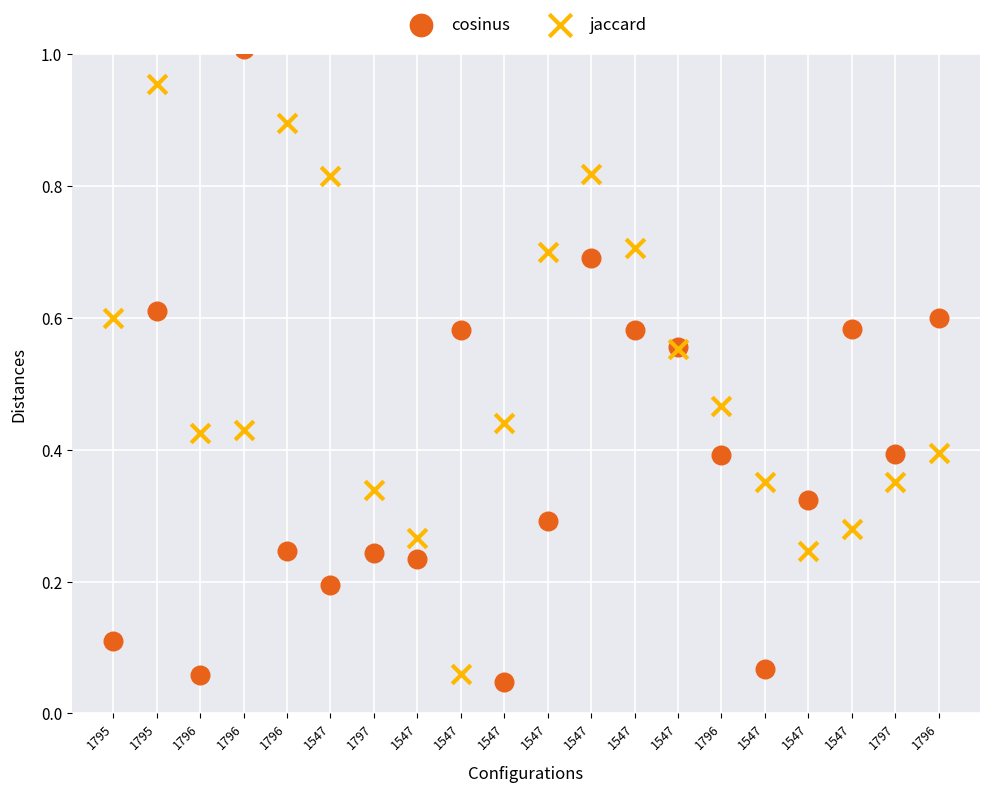

Which series has the largest Y range (max minus min)?

cosinus